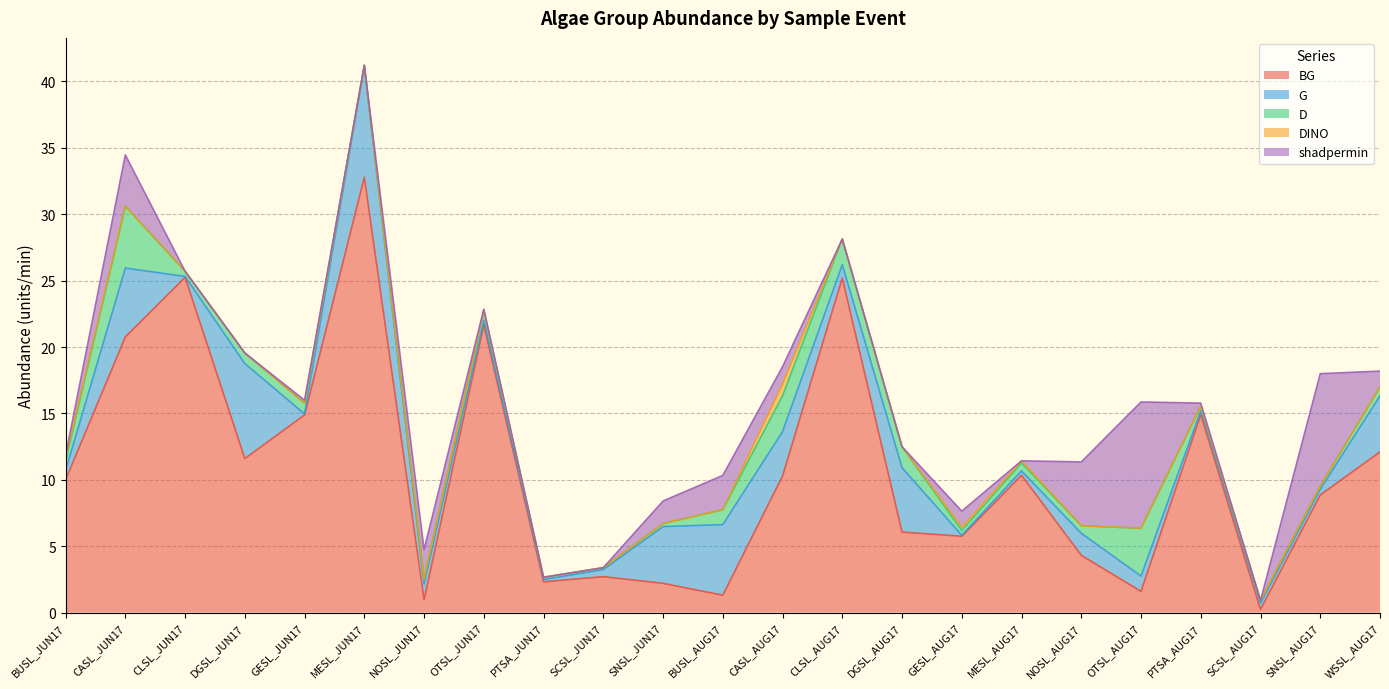

Reading left to right, transcribe all the data shown in this chart.

BG: BUSL_JUN17=10.0	CASL_JUN17=20.8	CLSL_JUN17=25.2	DGSL_JUN17=11.6	GESL_JUN17=14.9	MESL_JUN17=32.8	NOSL_JUN17=1.0	OTSL_JUN17=21.7	PTSA_JUN17=2.3	SCSL_JUN17=2.7	SNSL_JUN17=2.2	BUSL_AUG17=1.3	CASL_AUG17=10.3	CLSL_AUG17=25.2	DGSL_AUG17=6.1	GESL_AUG17=5.7	MESL_AUG17=10.3	NOSL_AUG17=4.3	OTSL_AUG17=1.6	PTSA_AUG17=14.9	SCSL_AUG17=0.2	SNSL_AUG17=8.9	WSSL_AUG17=12.1
G: BUSL_JUN17=0.7	CASL_JUN17=5.2	CLSL_JUN17=0.1	DGSL_JUN17=7.2	GESL_JUN17=0.1	MESL_JUN17=8.4	NOSL_JUN17=1.2	OTSL_JUN17=0.4	PTSA_JUN17=0.2	SCSL_JUN17=0.5	SNSL_JUN17=4.3	BUSL_AUG17=5.3	CASL_AUG17=3.3	CLSL_AUG17=1.0	DGSL_AUG17=4.8	GESL_AUG17=0.1	MESL_AUG17=0.3	NOSL_AUG17=1.7	OTSL_AUG17=1.1	PTSA_AUG17=0.3	SCSL_AUG17=0.5	SNSL_AUG17=0.4	WSSL_AUG17=4.2
D: BUSL_JUN17=0.7	CASL_JUN17=4.7	CLSL_JUN17=0.4	DGSL_JUN17=0.8	GESL_JUN17=0.8	MESL_JUN17=0.1	NOSL_JUN17=0.4	OTSL_JUN17=0.7	PTSA_JUN17=0.2	SCSL_JUN17=0.1	SNSL_JUN17=0.2	BUSL_AUG17=1.1	CASL_AUG17=2.7	CLSL_AUG17=1.9	DGSL_AUG17=1.6	GESL_AUG17=0.4	MESL_AUG17=0.6	NOSL_AUG17=0.6	OTSL_AUG17=3.6	PTSA_AUG17=0.3	SCSL_AUG17=0.2	SNSL_AUG17=0.2	WSSL_AUG17=0.7
DINO: BUSL_JUN17=0.2	CASL_JUN17=0.0	CLSL_JUN17=0.0	DGSL_JUN17=0.0	GESL_JUN17=0.0	MESL_JUN17=0.0	NOSL_JUN17=0.0	OTSL_JUN17=0.0	PTSA_JUN17=0.0	SCSL_JUN17=0.0	SNSL_JUN17=0.0	BUSL_AUG17=0.0	CASL_AUG17=0.9	CLSL_AUG17=0.0	DGSL_AUG17=0.0	GESL_AUG17=0.2	MESL_AUG17=0.2	NOSL_AUG17=0.0	OTSL_AUG17=0.0	PTSA_AUG17=0.0	SCSL_AUG17=0.0	SNSL_AUG17=0.0	WSSL_AUG17=0.0
shadpermin: BUSL_JUN17=0.2	CASL_JUN17=3.9	CLSL_JUN17=0.0	DGSL_JUN17=0.0	GESL_JUN17=0.2	MESL_JUN17=0.0	NOSL_JUN17=2.2	OTSL_JUN17=0.1	PTSA_JUN17=0.0	SCSL_JUN17=0.0	SNSL_JUN17=1.7	BUSL_AUG17=2.6	CASL_AUG17=1.3	CLSL_AUG17=0.0	DGSL_AUG17=0.0	GESL_AUG17=1.2	MESL_AUG17=0.0	NOSL_AUG17=4.8	OTSL_AUG17=9.5	PTSA_AUG17=0.2	SCSL_AUG17=0.0	SNSL_AUG17=8.5	WSSL_AUG17=1.2